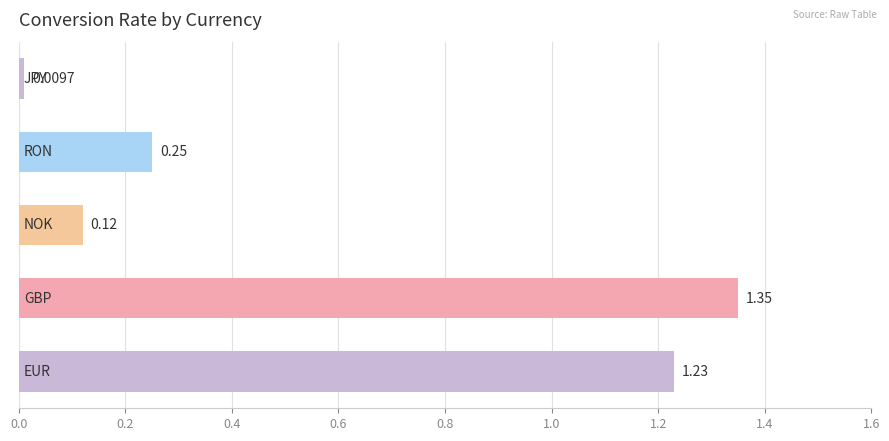

What is the sum of all values?

3.0